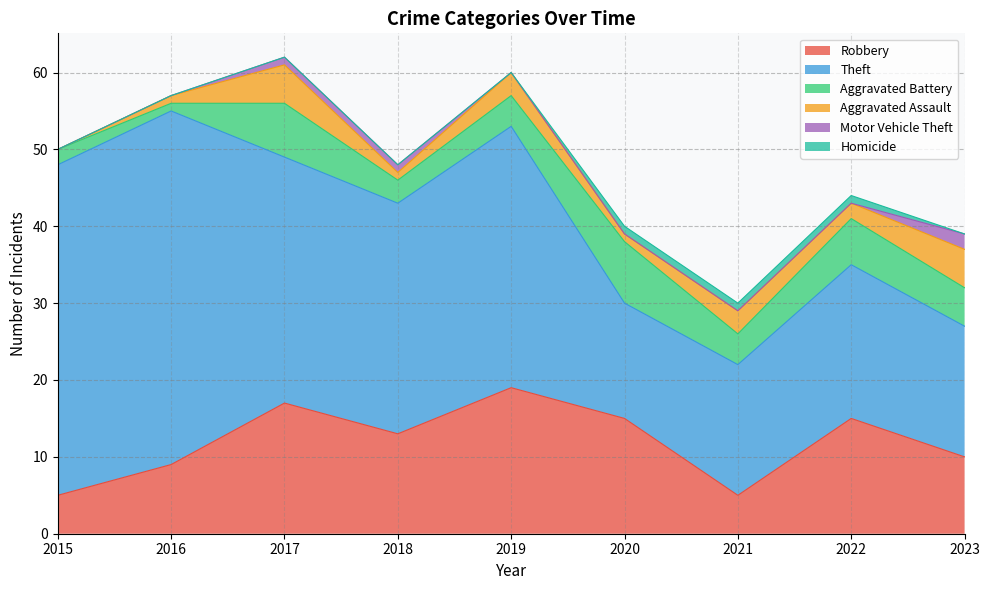

Which category has the lowest value in the Robbery series?

2015